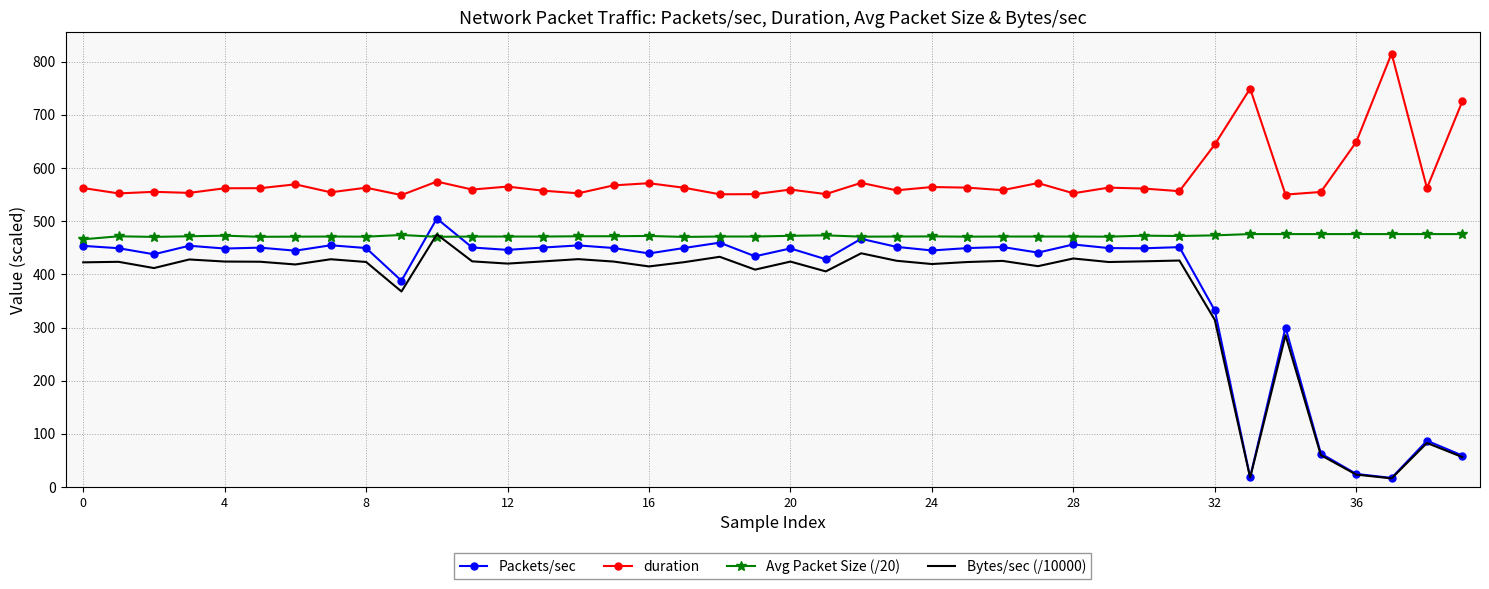

True or false: duration and Avg Packet Size (/20) intersect in this chart.

False